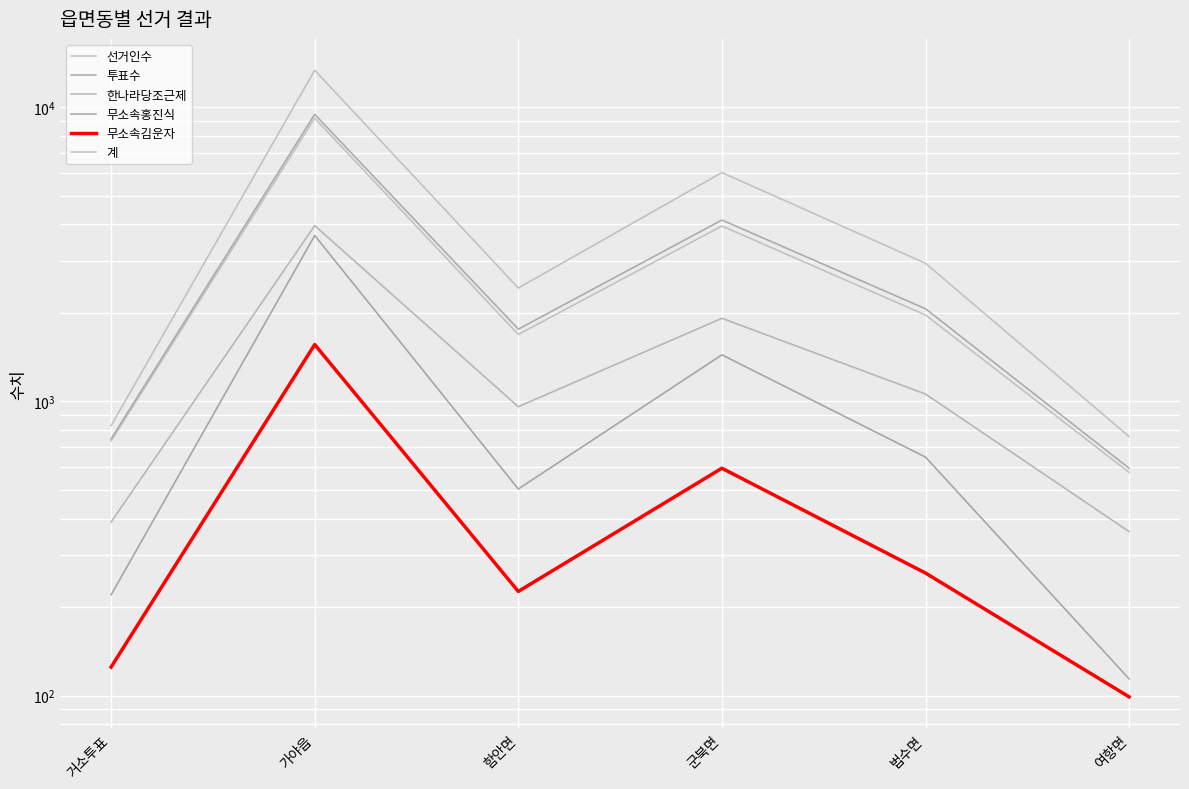

True or false: 선거인수 and 한나라당조근제 intersect in this chart.

False